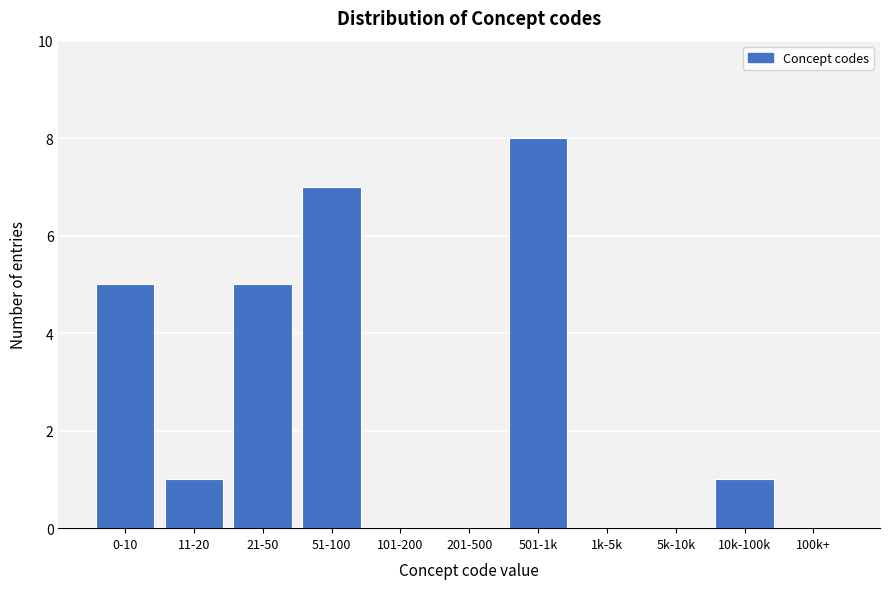

What is the maximum value shown in the chart?

8